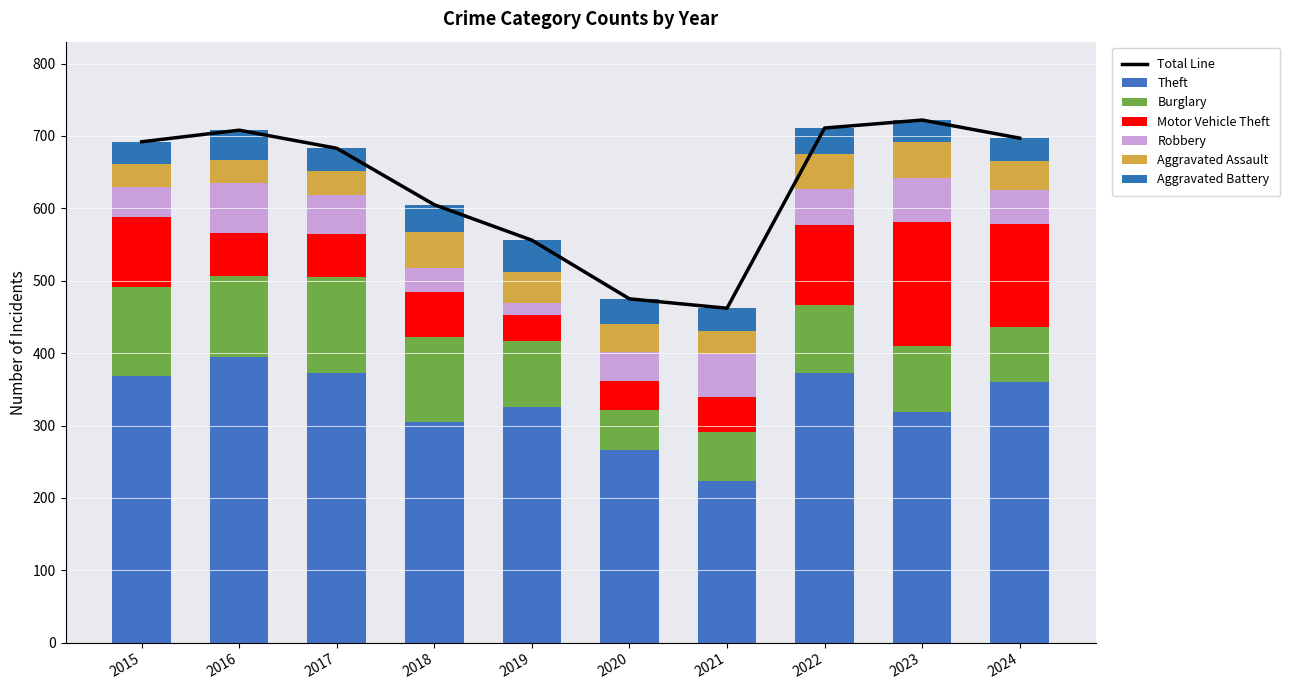

Which series has the largest total across all categories?

Theft